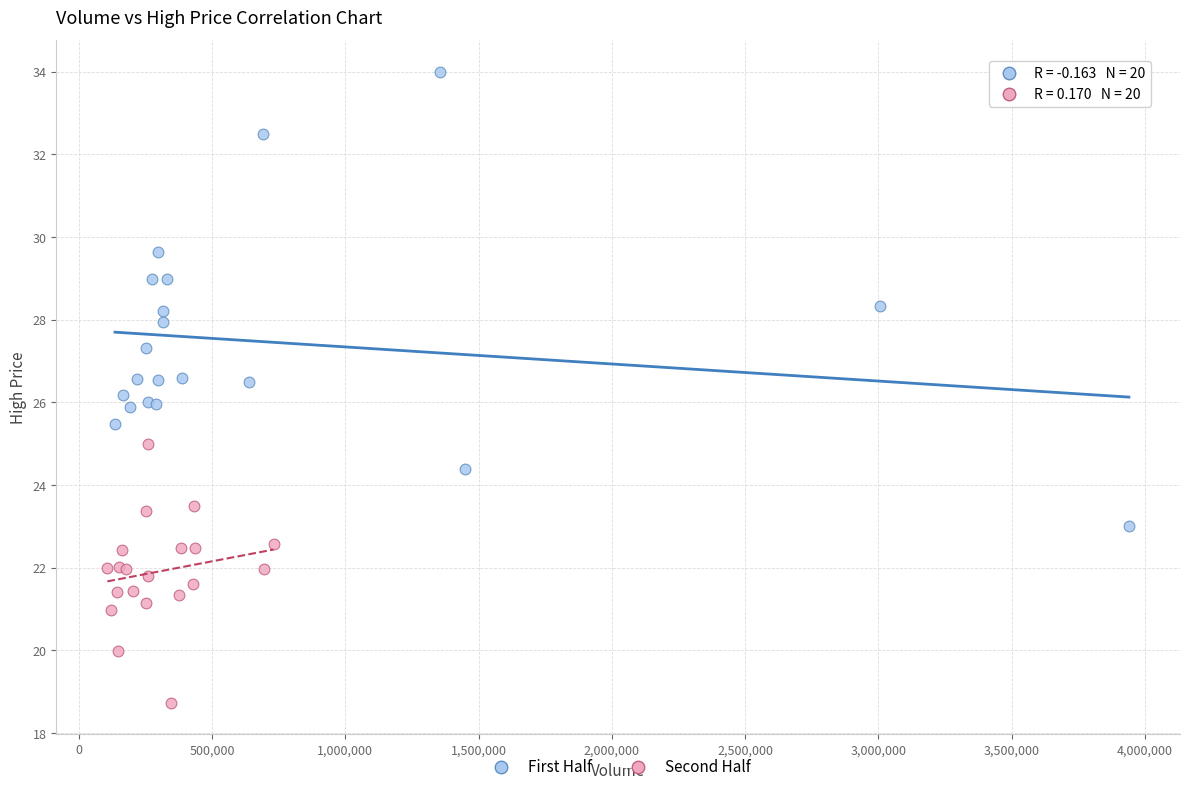

Which series has the widest spread of Y values?

First Half